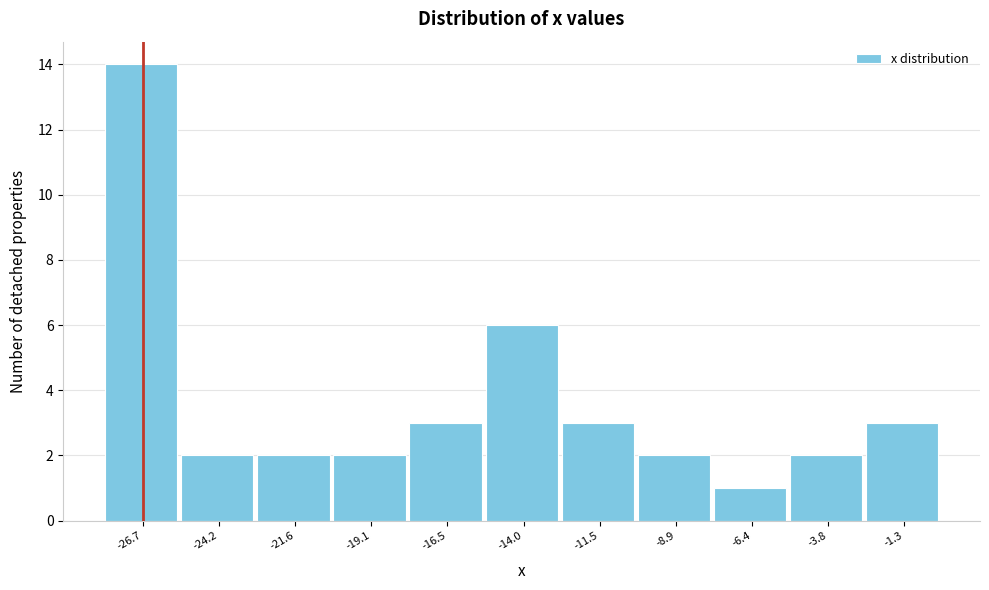

How tall is the bar that spans -5.0 to -2.5 on the x-axis? Neither the bar edges nor the heights are printed on the chart, so give them approximately, as read against the axes.

2